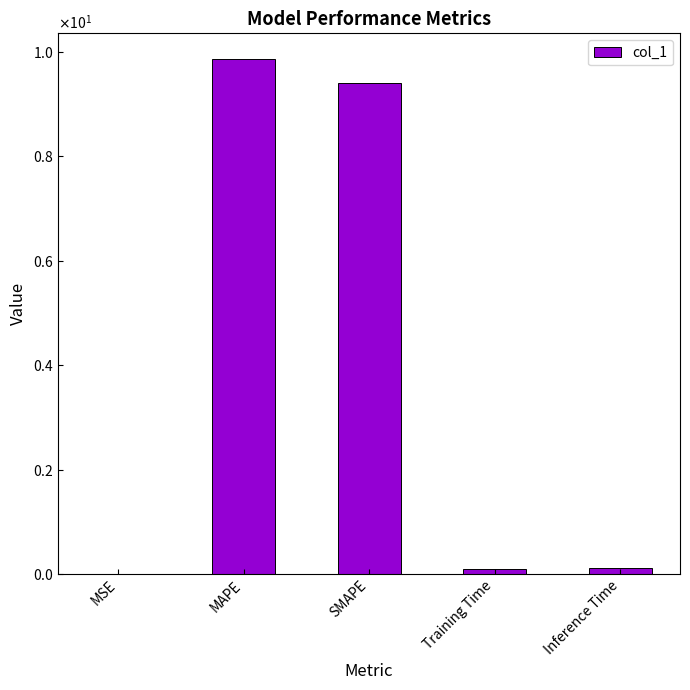

True or false: the data shows 16.2 at MAPE.

False